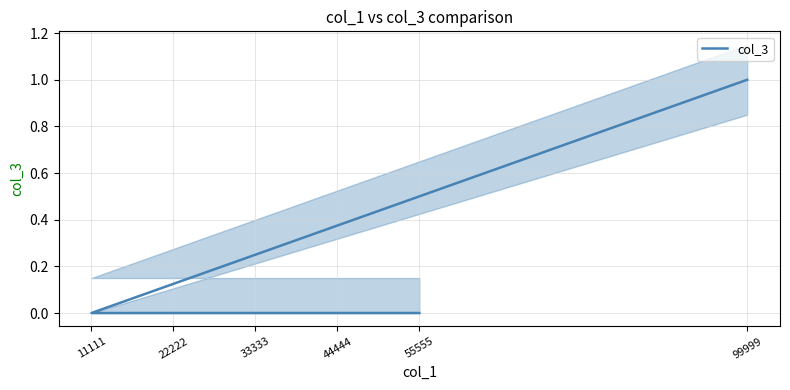

Reading left to right, transcribe all the data shown in this chart.

99999=1	11111=0	22222=0	33333=0	44444=0	55555=0